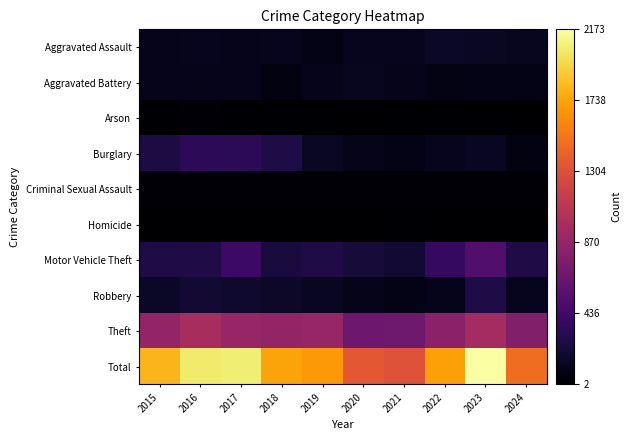

At which category is the sum across all series the highest?

2023